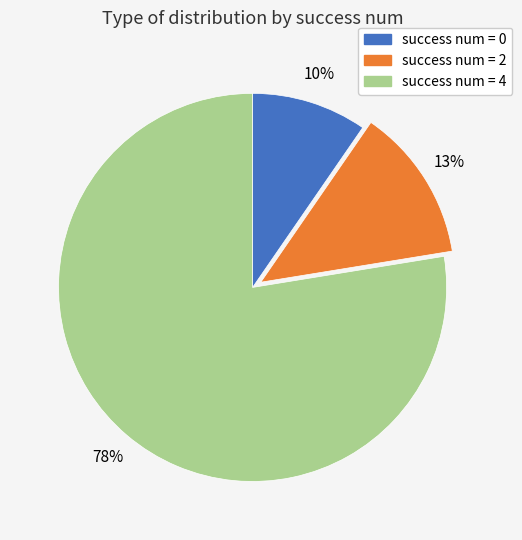

To the nearest percent, what is the average slice percentage?

33%